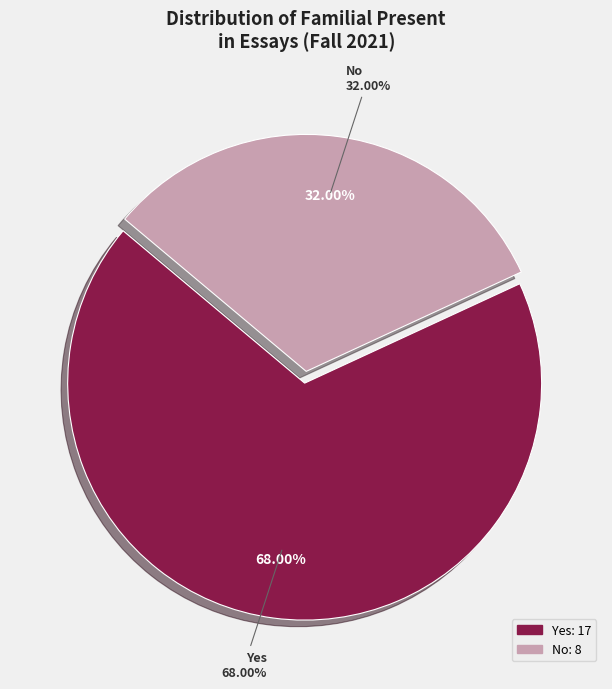

To the nearest percent, what is the average slice percentage?

50%